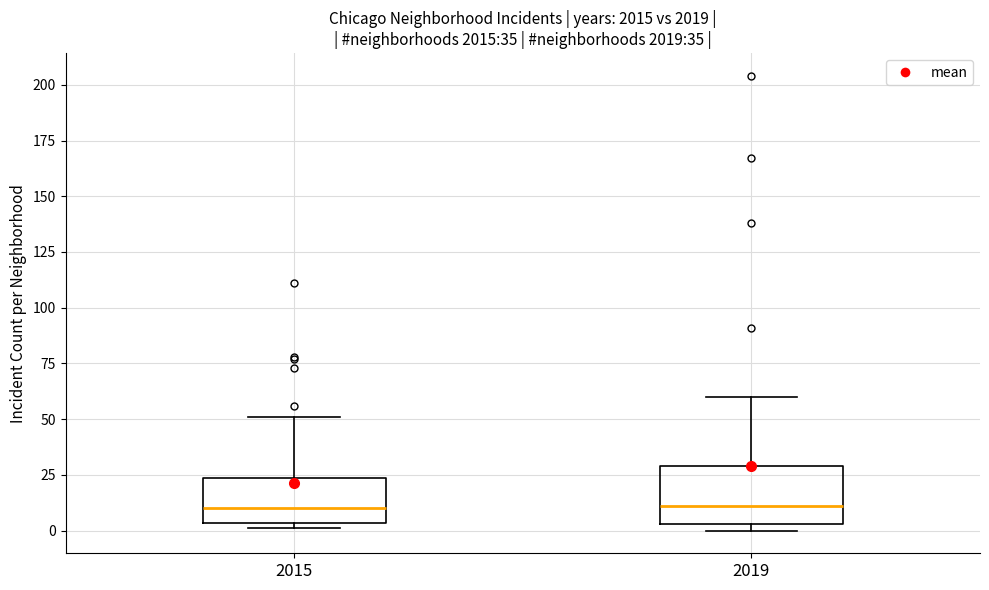

Comparing the boxes themselves (not the whiskers), which one is the tallest?

2019